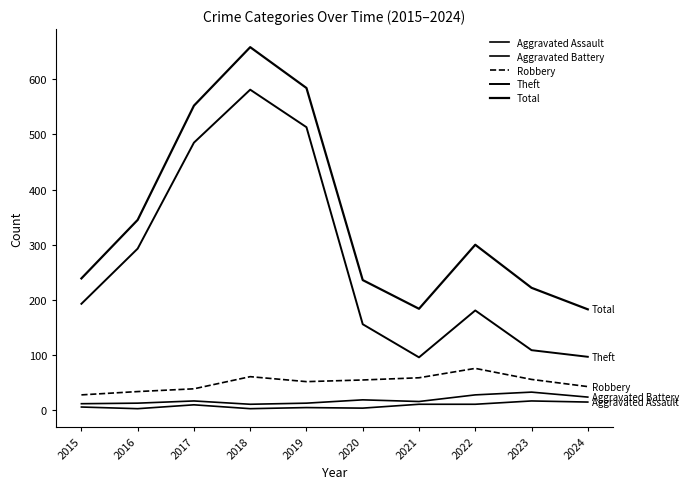

List the labels in order of Aggravated Assault value, smallest first.

2016, 2018, 2020, 2019, 2015, 2017, 2021, 2022, 2024, 2023